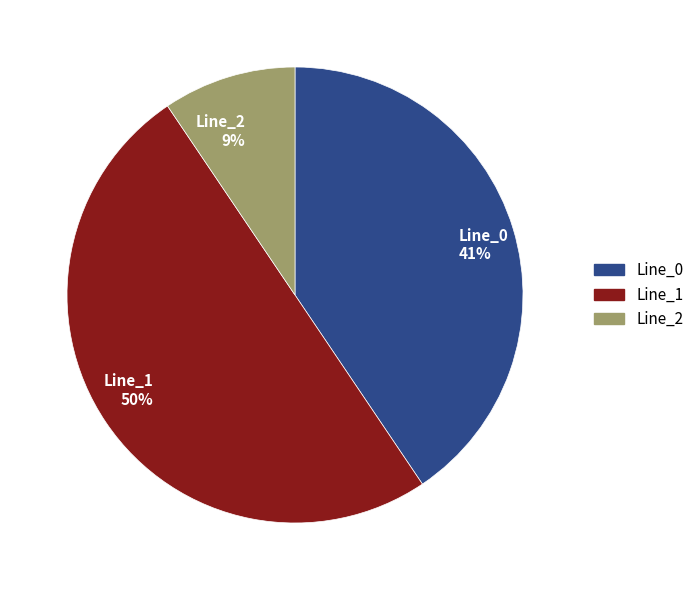

Which slice is the largest?

Line_1